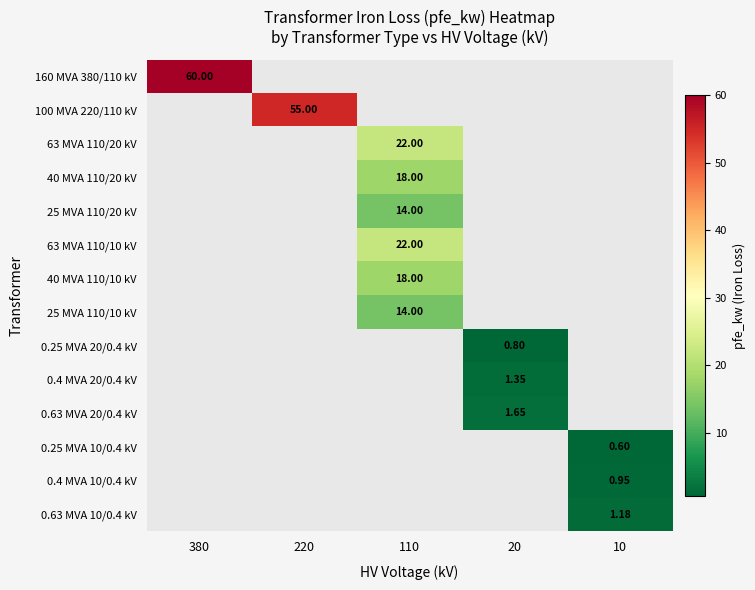

Is the value of 0.63 MVA 10/0.4 kV at 10 greater than the value of 0.4 MVA 20/0.4 kV at 20?

No